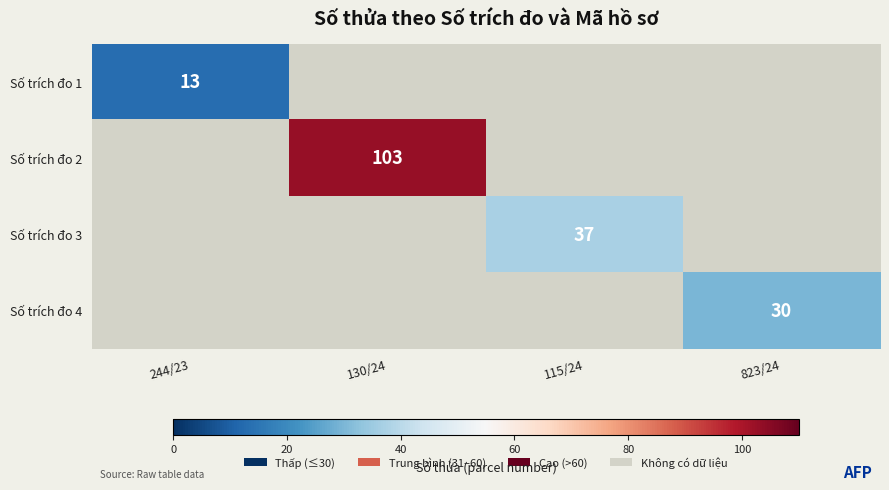

The value of Số trích đo 3 at 115/24 is 37. True or false?

True